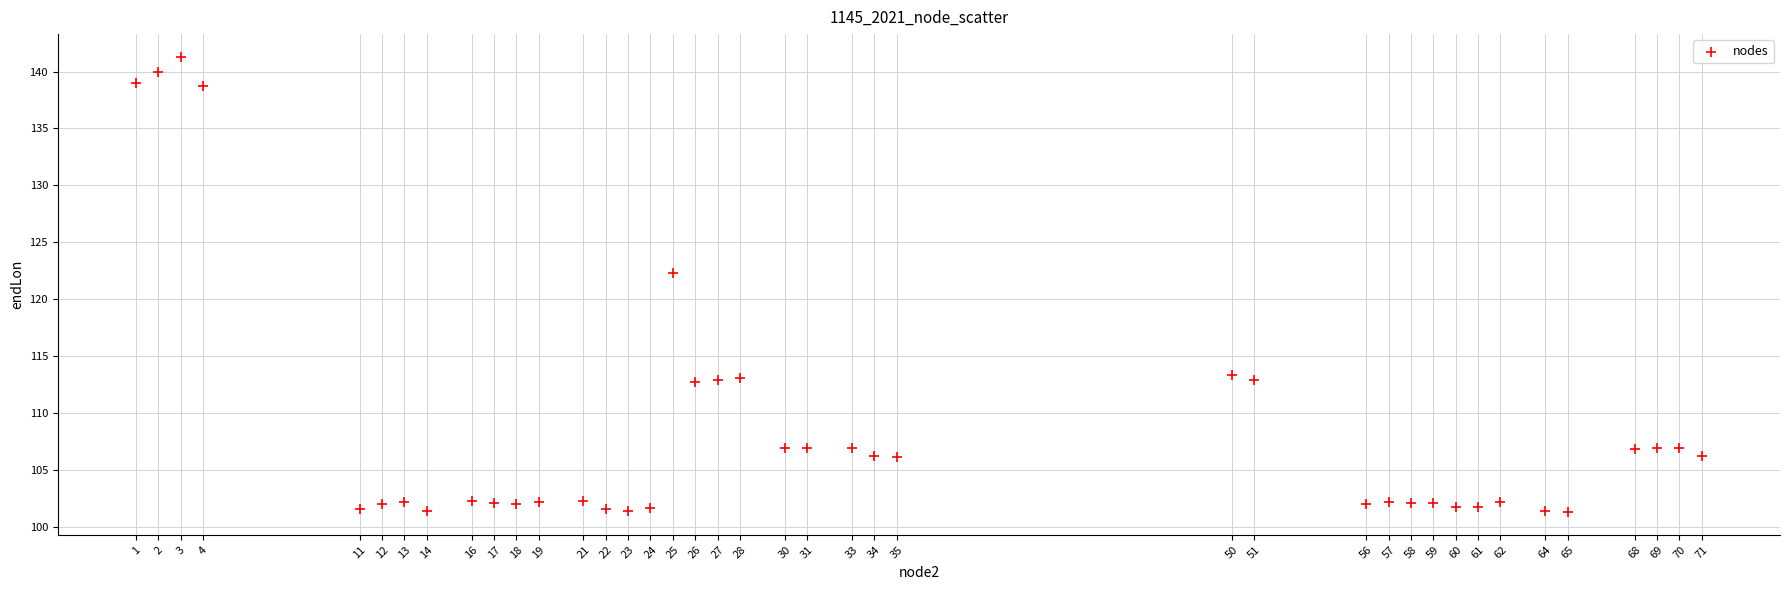

What Y value in the scatter plot is closest to 121?

122.3